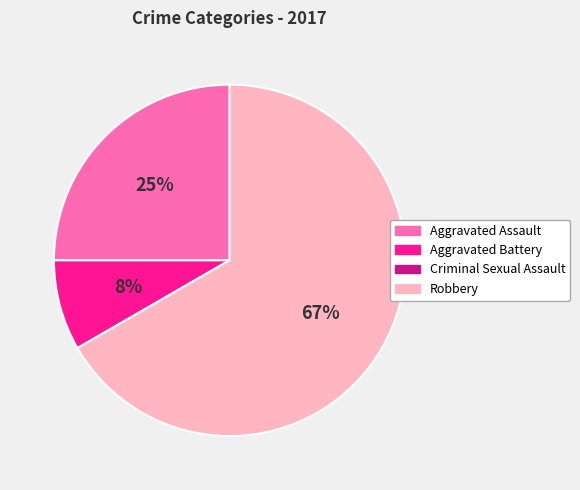

Is the sum of Aggravated Battery and Aggravated Assault greater than half?

No